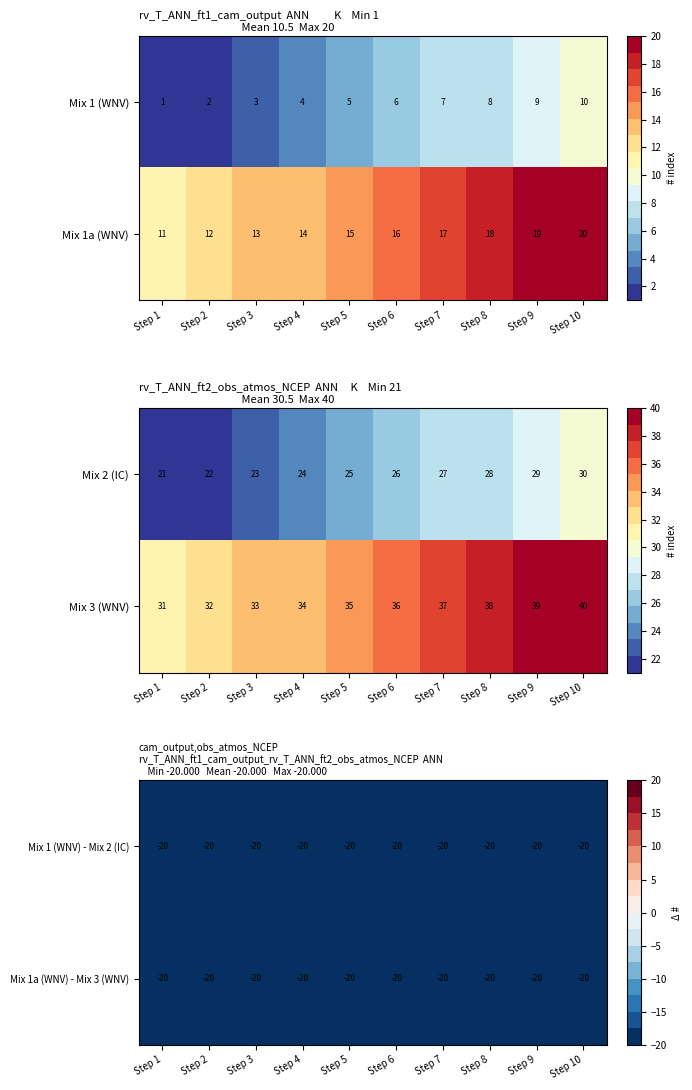

What is the difference between the maximum and minimum values in the Mix 1 (WNV) series?

9